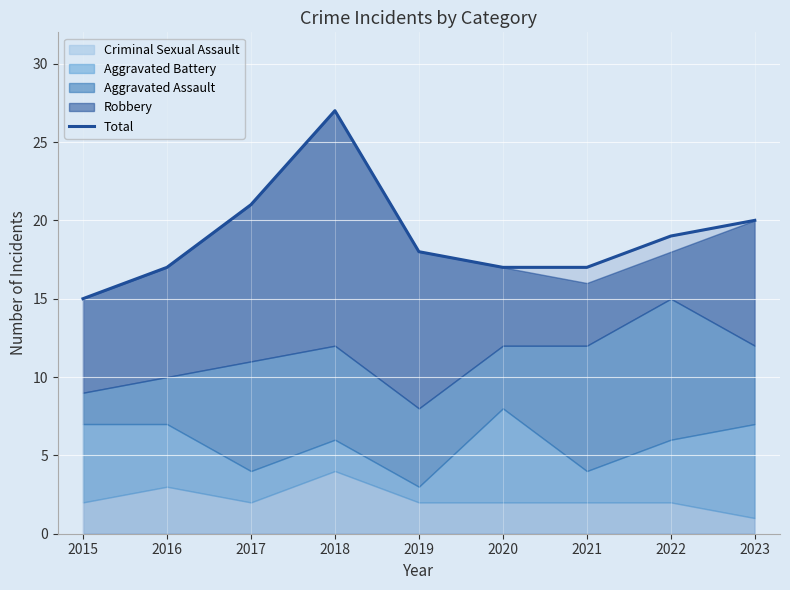

Read the value at 2023.

20